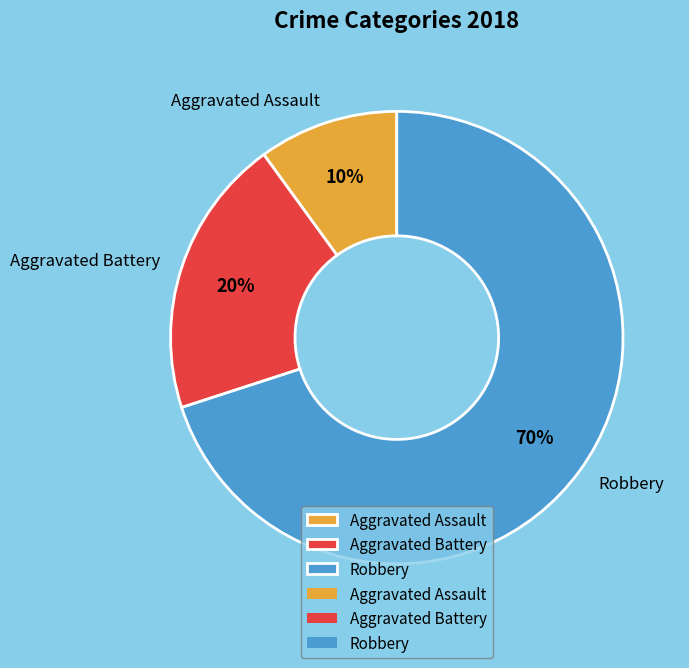

Which category has the biggest portion of the pie?

Robbery